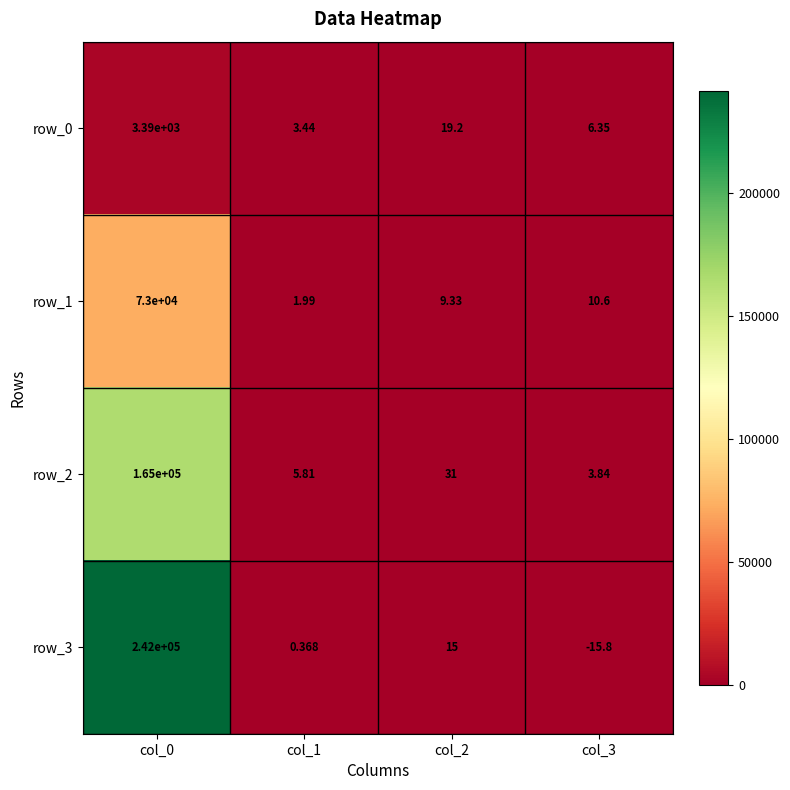

Is the value of row_3 at col_0 greater than the value of row_2 at col_1?

Yes